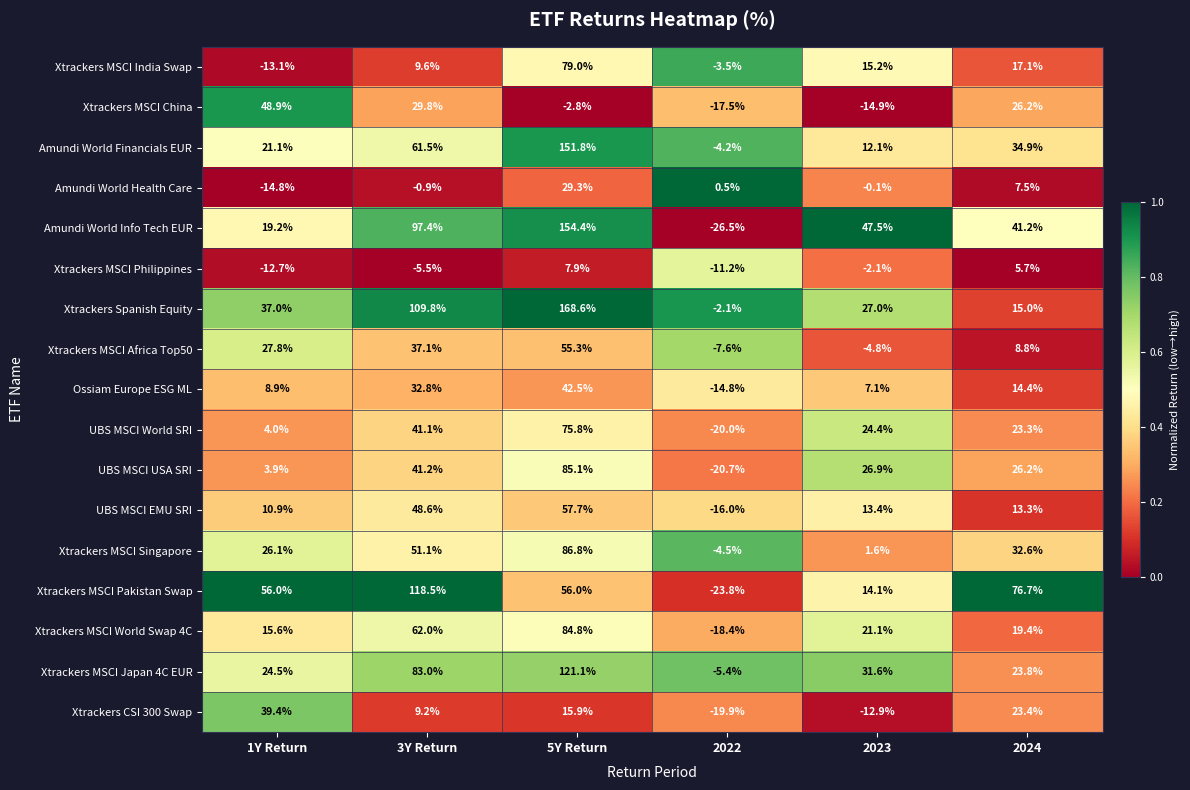

True or false: Xtrackers Spanish Equity has a value of 44.7 at 3Y Return.

False